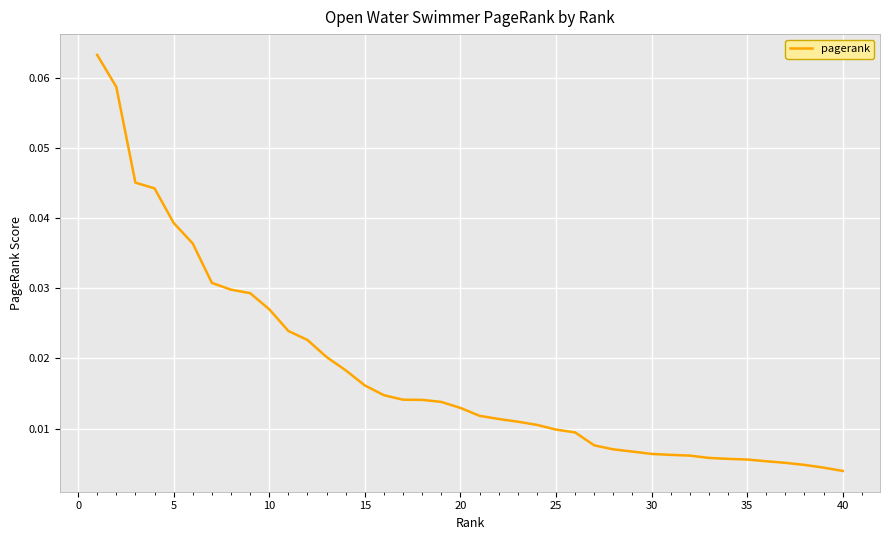

How many lines are shown in the chart?

1